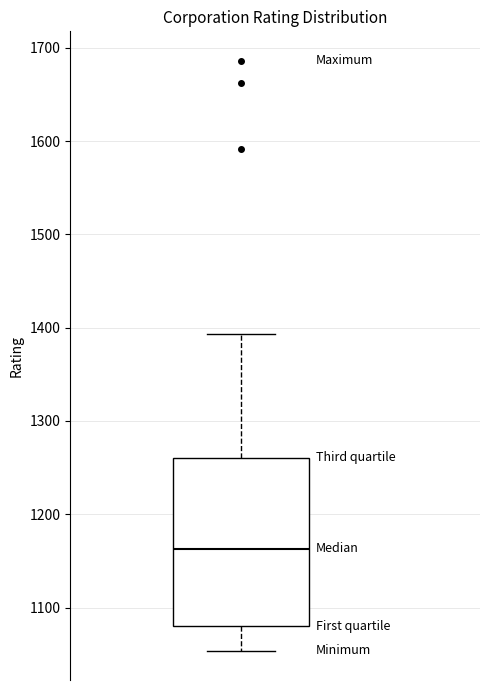

Transcribe this box plot: give where the median line is, the range the box spans, and where the two whiskers end, as read against the y-axis. The values are not printed on the chart, so give them approximately, as read against the axis.

median 1160, box 1080 to 1260, whiskers 1050 to 1390